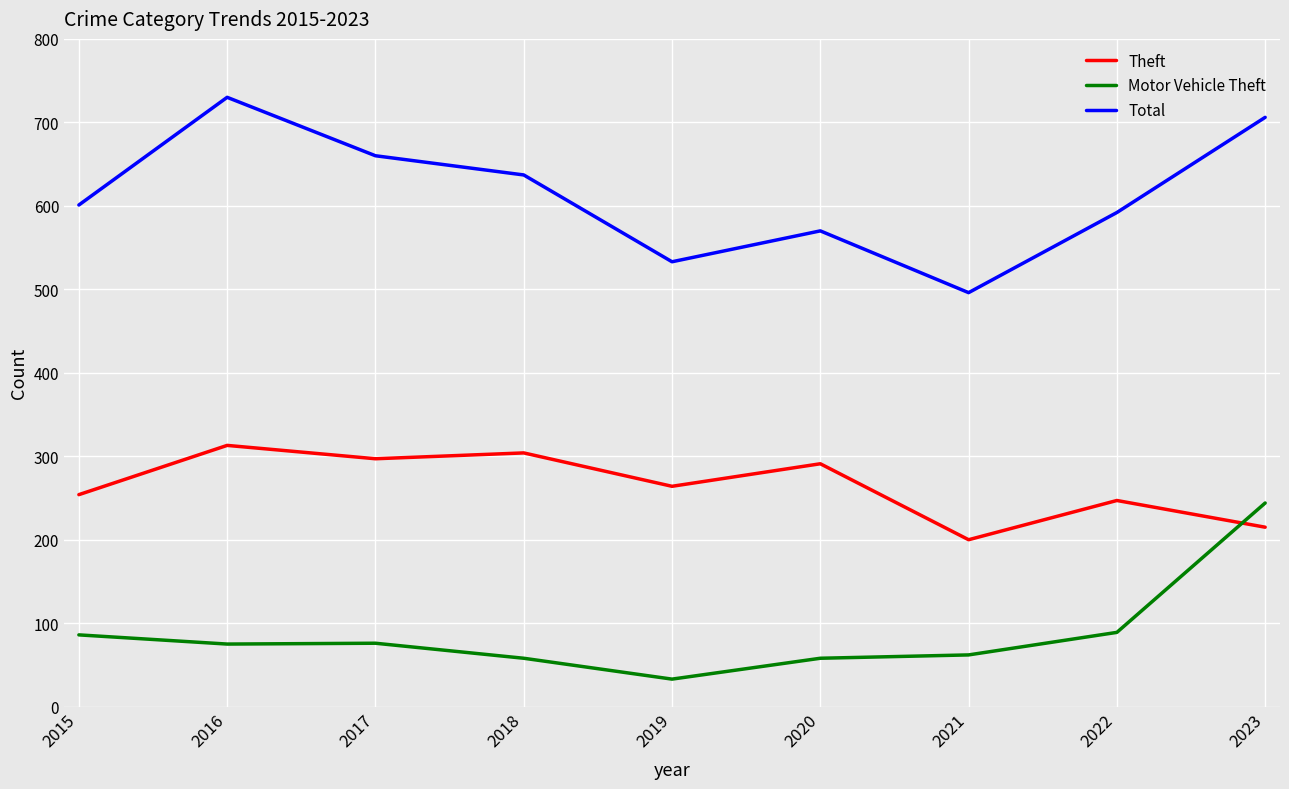

True or false: Total has more than 1 interior local peaks.

True